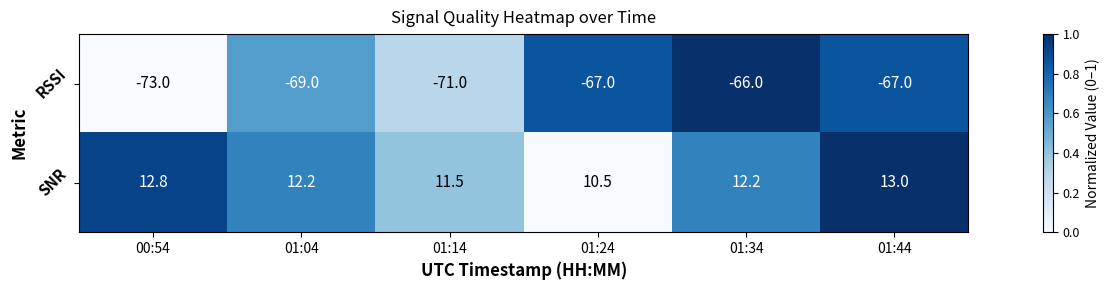

What is the highest value of the SNR series?

13.0